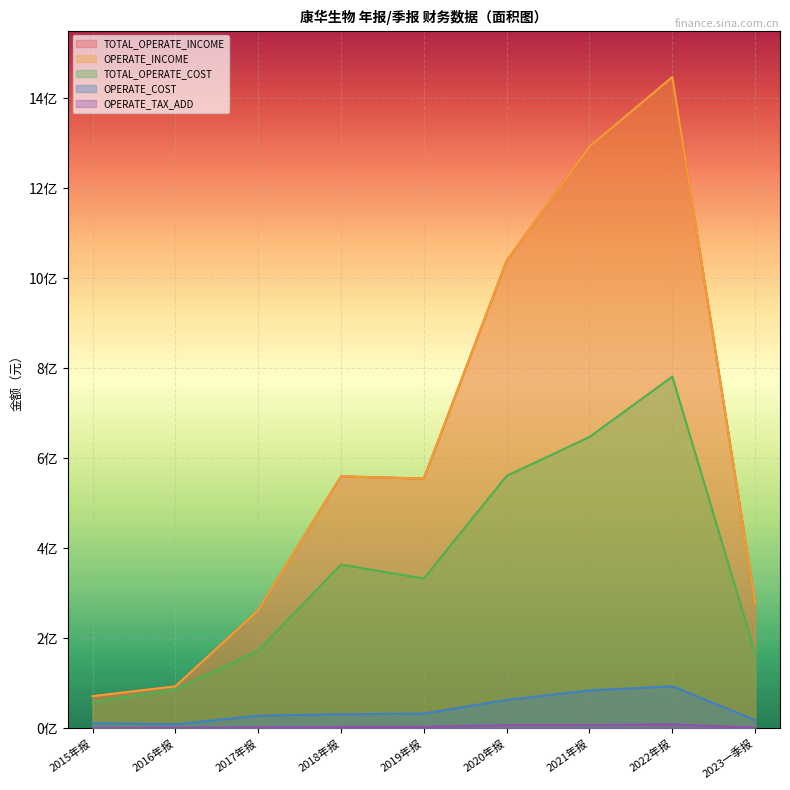

At how many categories does at least one series exceed 1377776013?

1